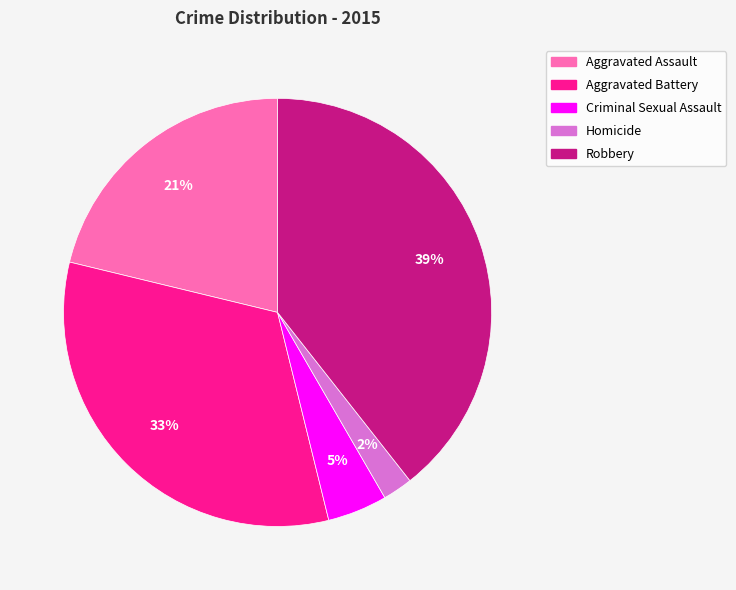

Is there any slice that represents more than half of the pie?

No